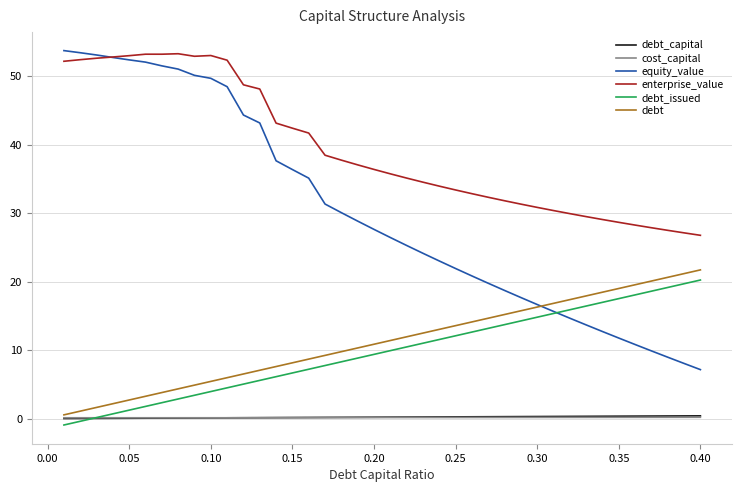

Which series has the widest spread of values?

equity_value